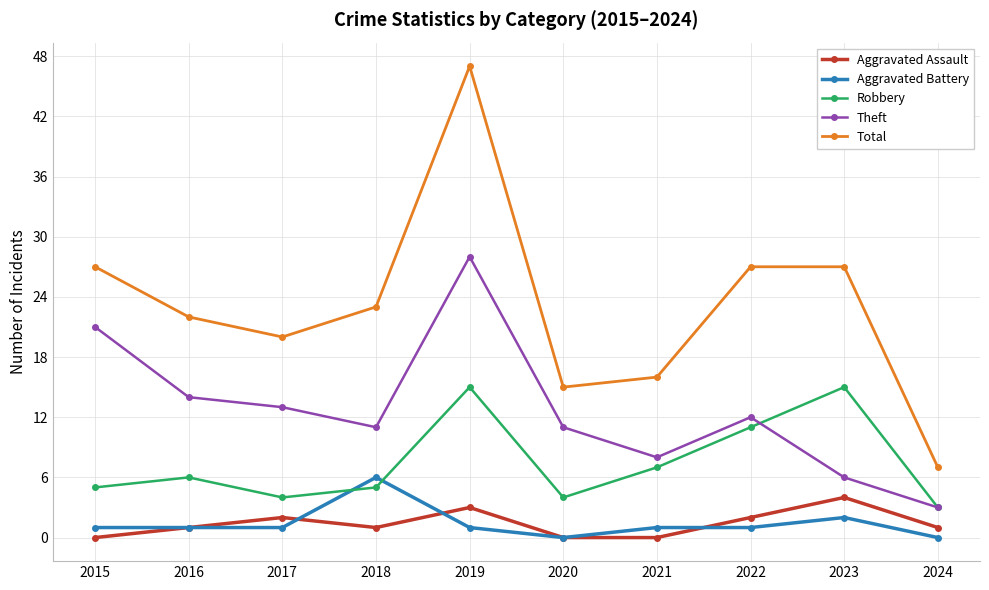

Is the value of Robbery at 2018 greater than the value of Total at 2022?

No